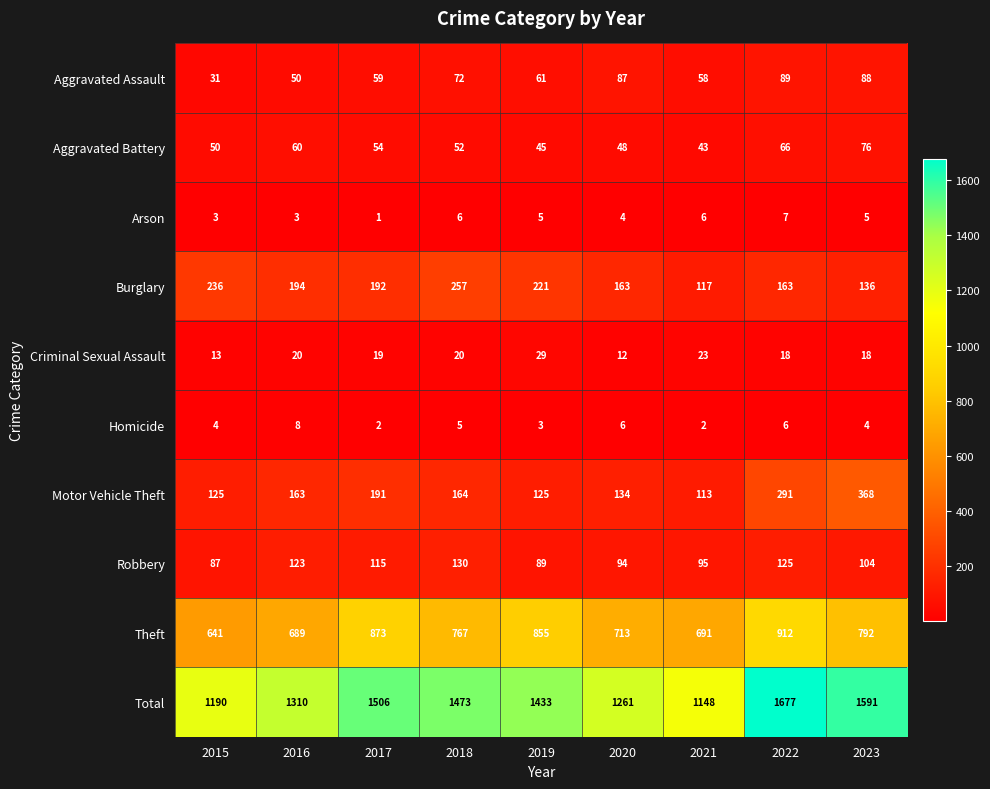

Which series has the widest spread of values?

Total